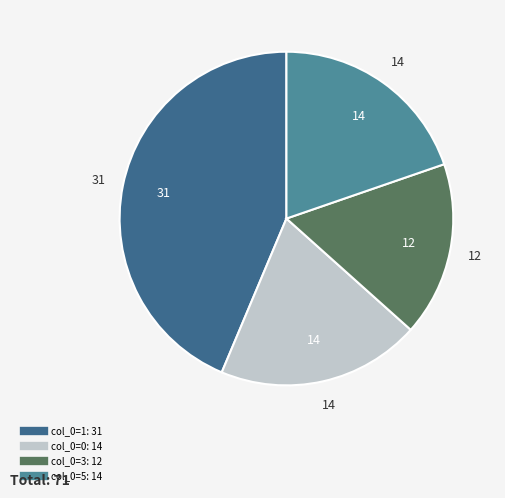

Is there any slice that represents more than half of the pie?

No